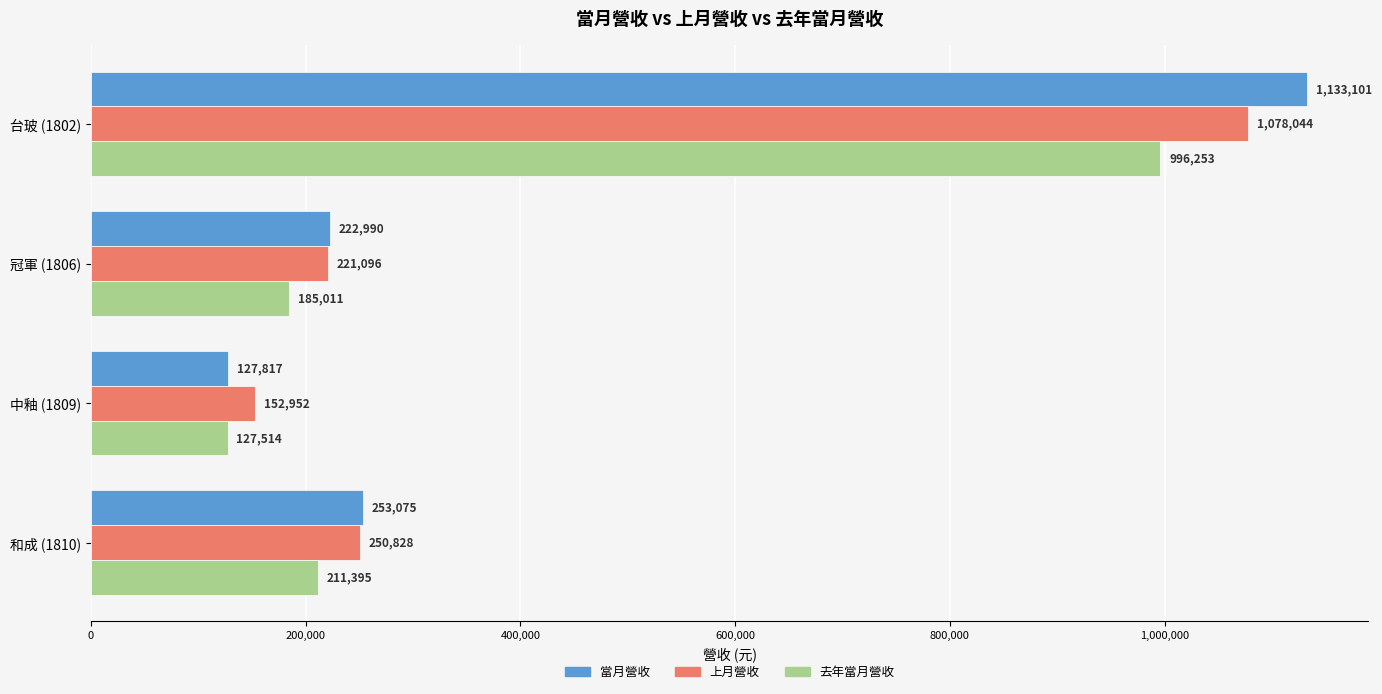

What is the approximate value of 去年當月營收 at 和成 (1810)?

211395